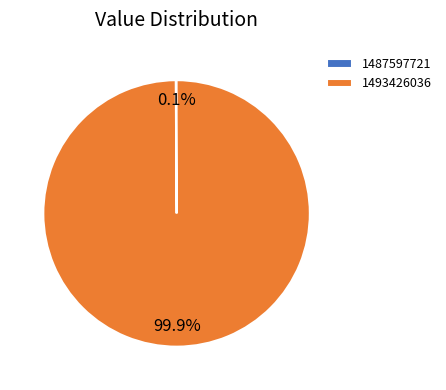

Which slice is the largest?

1493426036